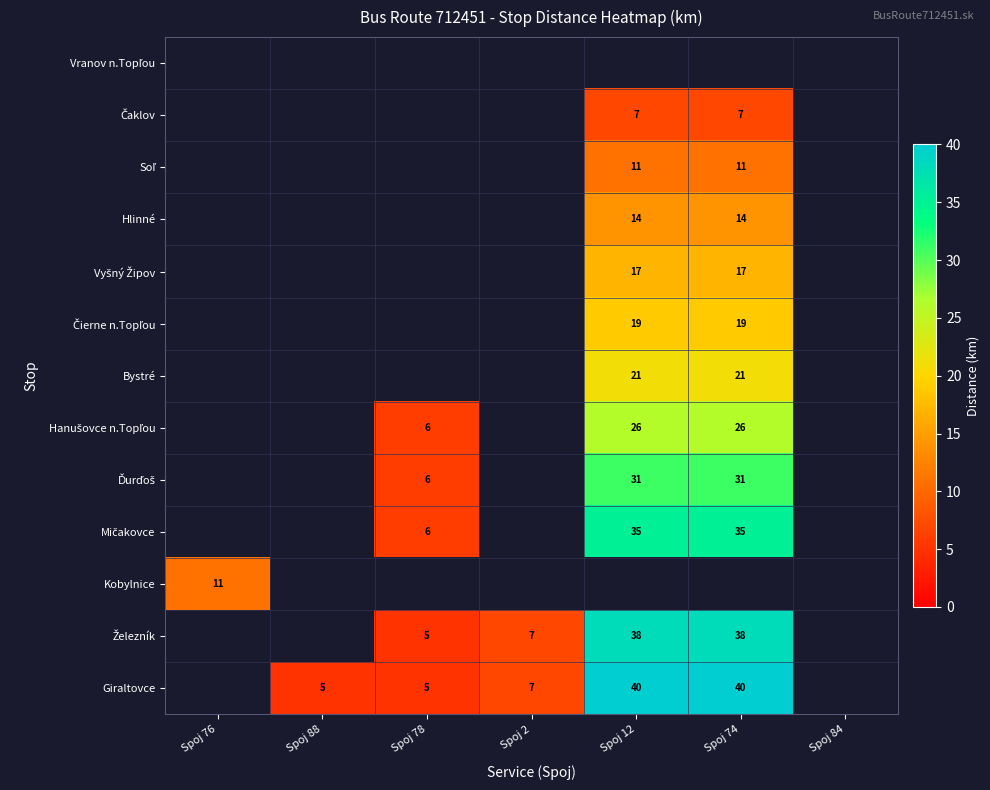

Is it true that Giraltovce equals 16 at Spoj 74?

False